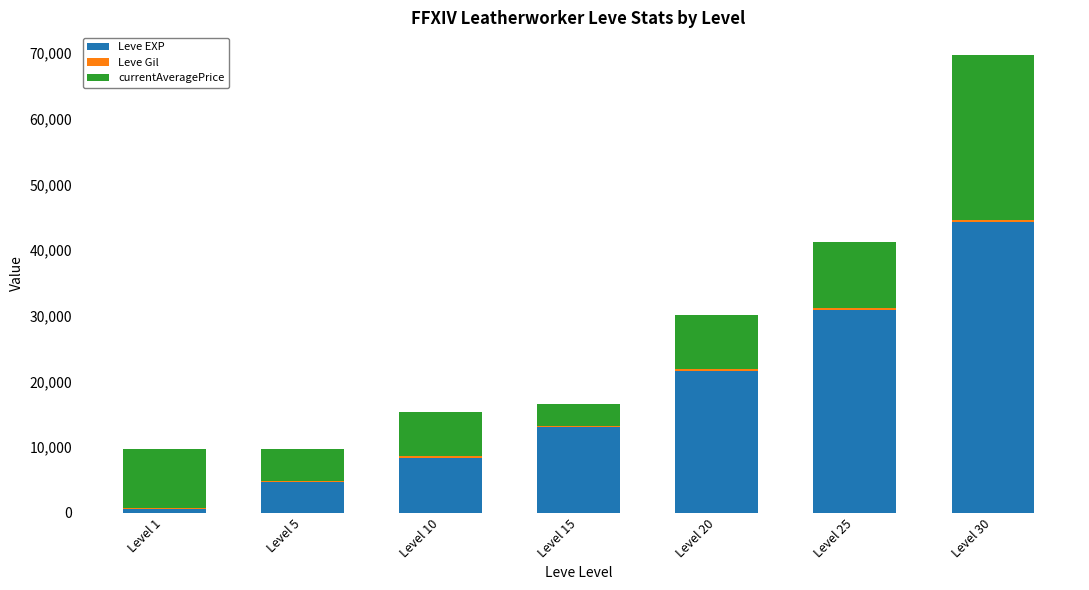

What is the highest value of the Leve EXP series?

44230